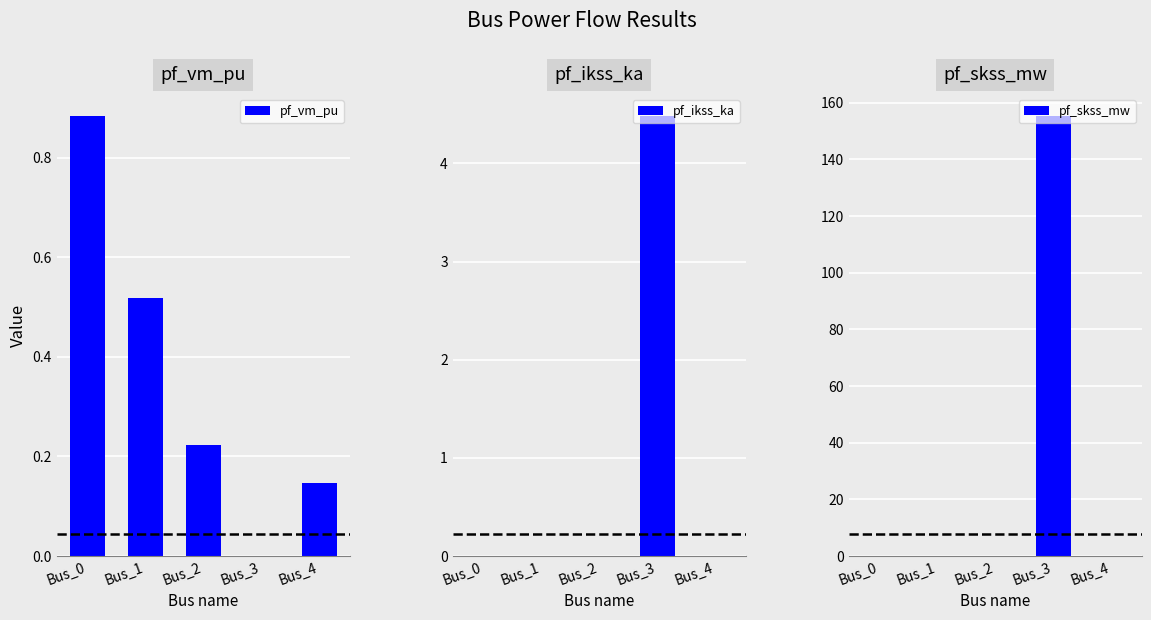

The pf_skss_mw series shows 84.3 at Bus_1. True or false?

False